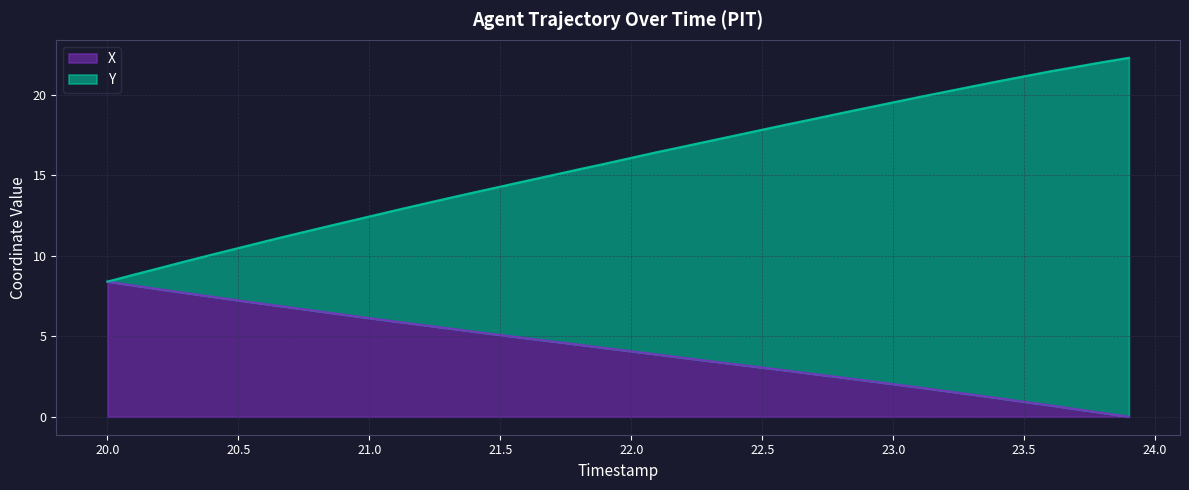

What is the maximum value shown in the chart?

22.3